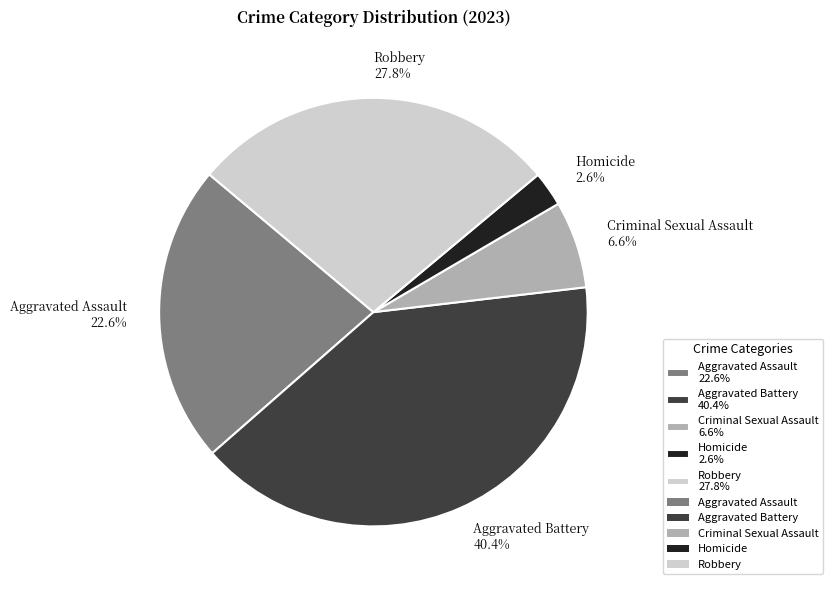

Rank the categories by value from highest to lowest.

Aggravated Battery, Robbery, Aggravated Assault, Criminal Sexual Assault, Homicide